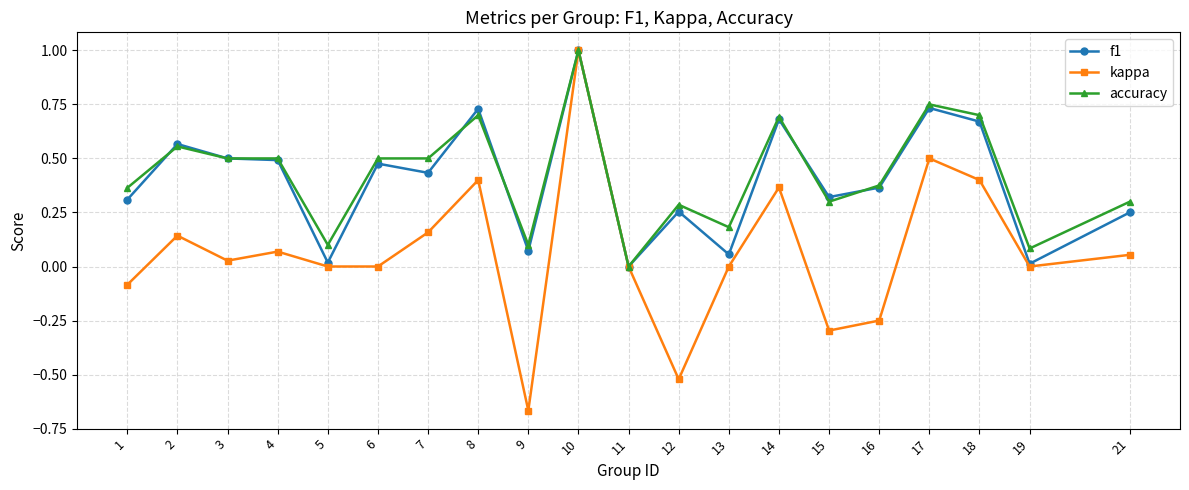

Is the value of f1 at 9 greater than the value of accuracy at 10?

No